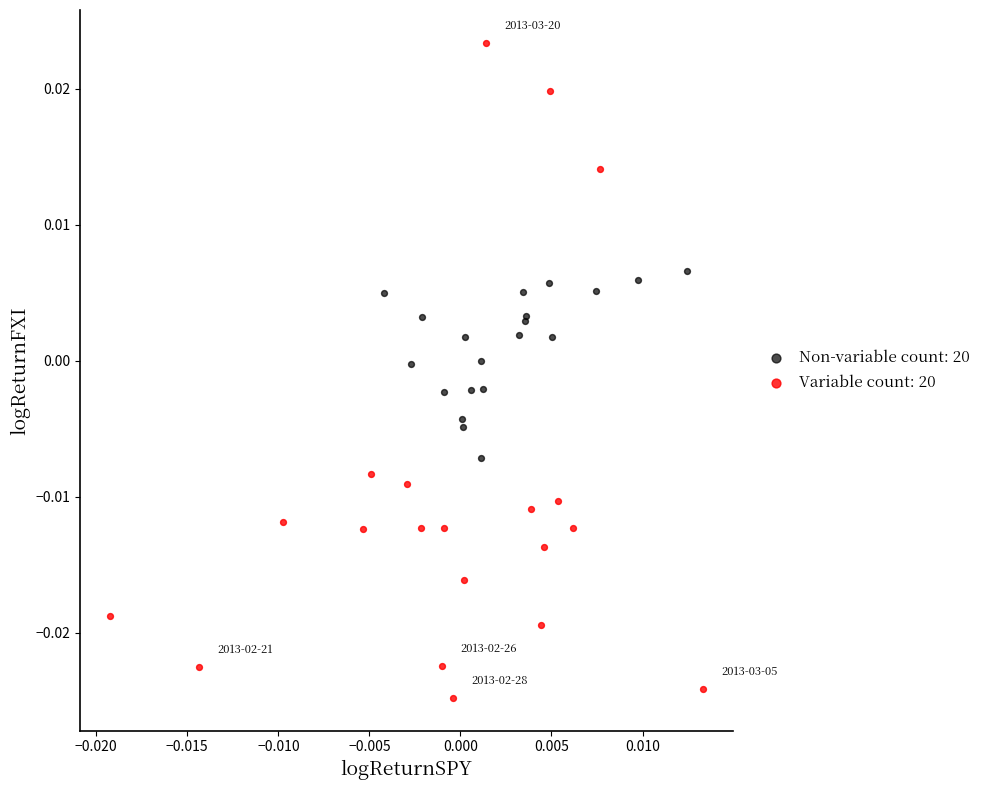

Which series contains the lowest Y value?

Variable count: 20